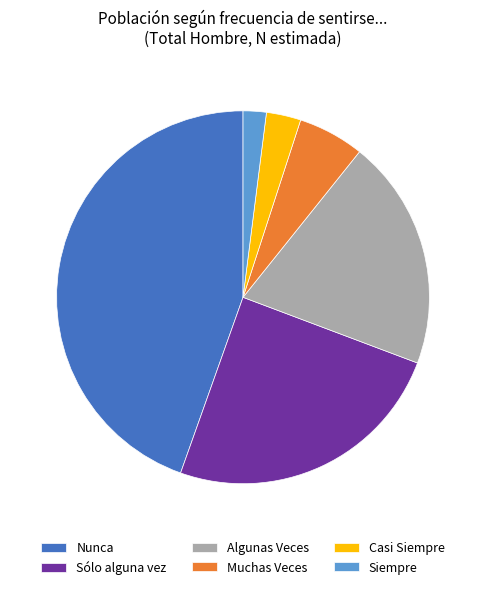

Which slice is the smallest?

Siempre